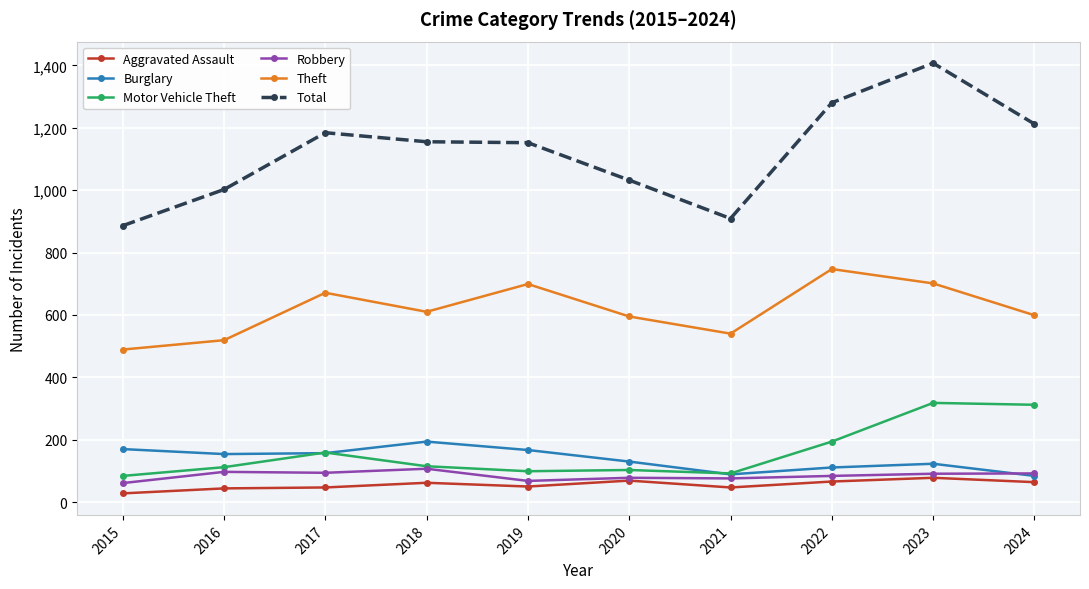

What is the difference between the maximum and minimum values in the Motor Vehicle Theft series?

234